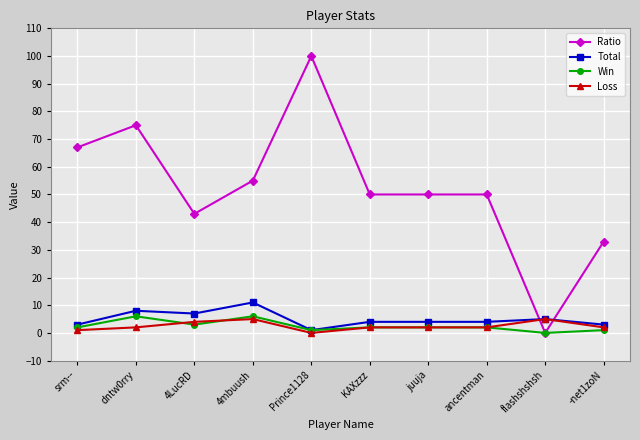

Which series changed the most between srm-- and -net1zoN?

Ratio